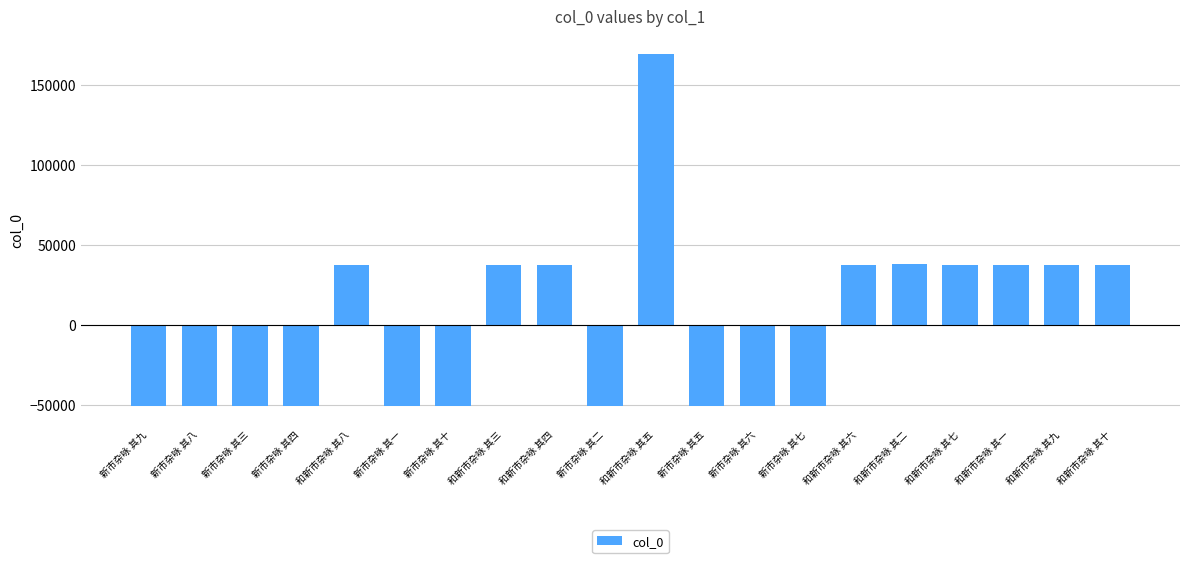

What is the smallest value displayed?

-50756.8